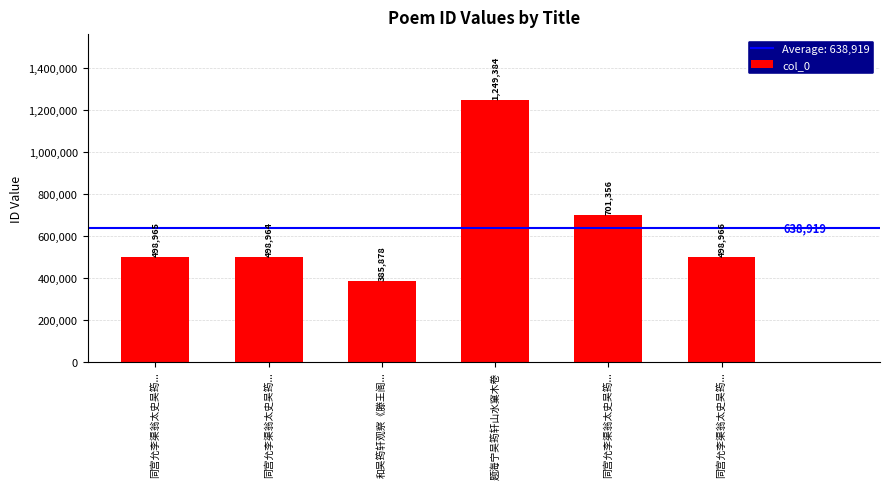

Where does the data first go above 498966?

题海宁吴筠轩山水窠木卷